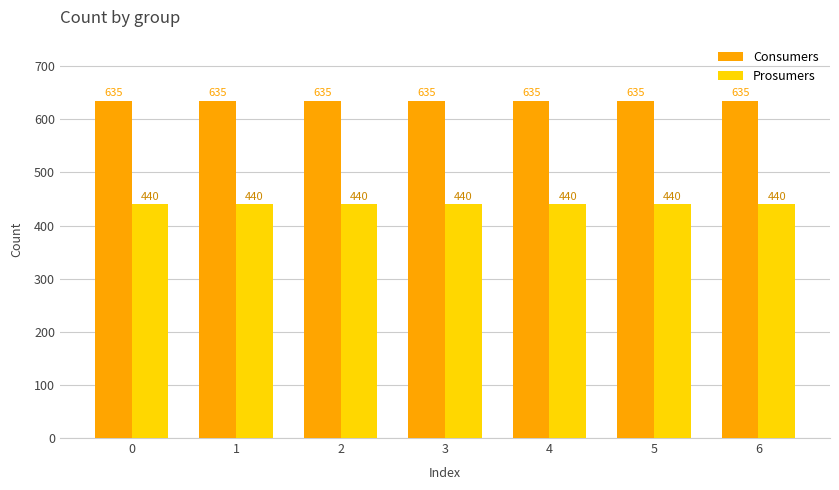

What is the value of the Consumers bar at the 6th from the left?

635